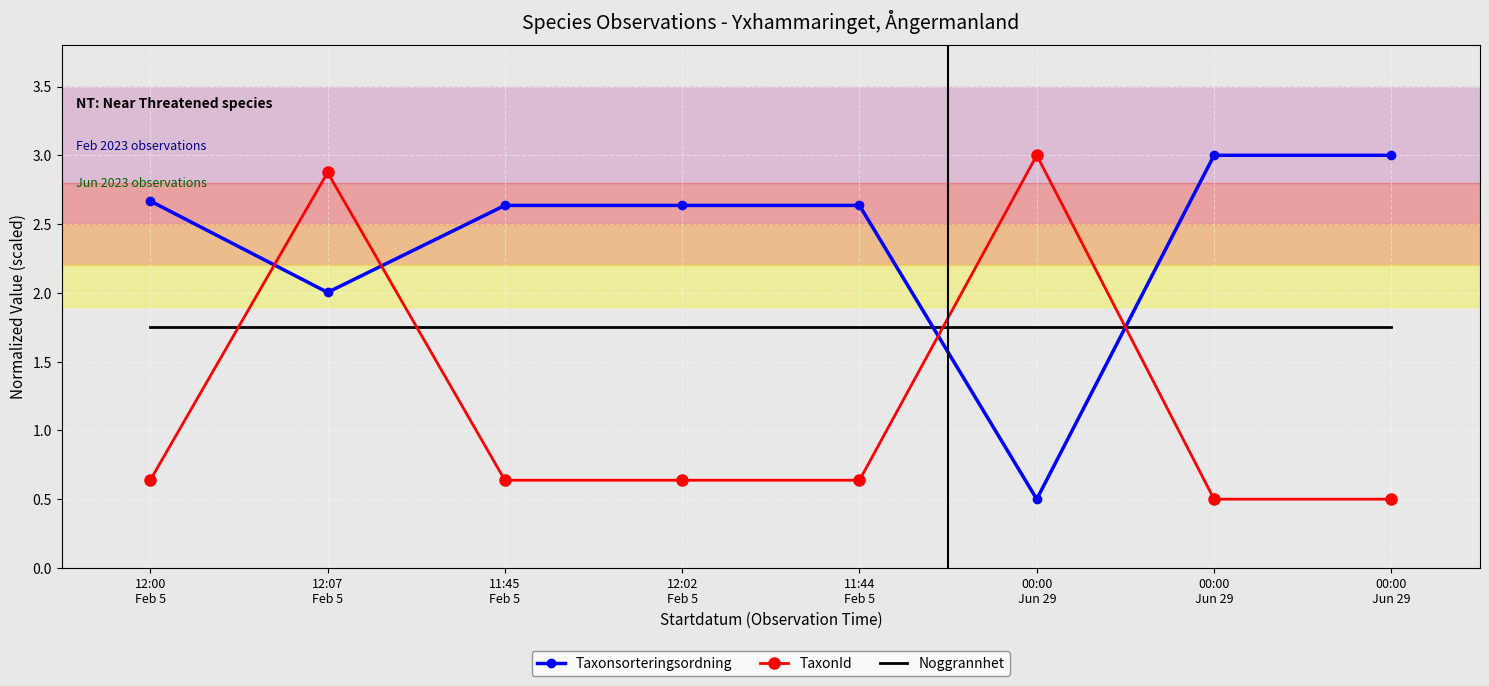

What are all the series names shown in the legend?

Taxonsorteringsordning, TaxonId, Noggrannhet